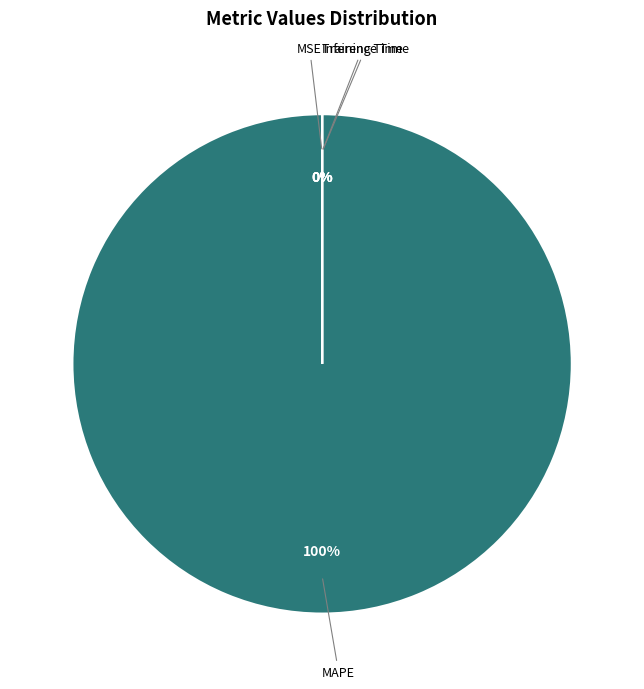

The Inference Time slice represents 0% of the pie. True or false?

True